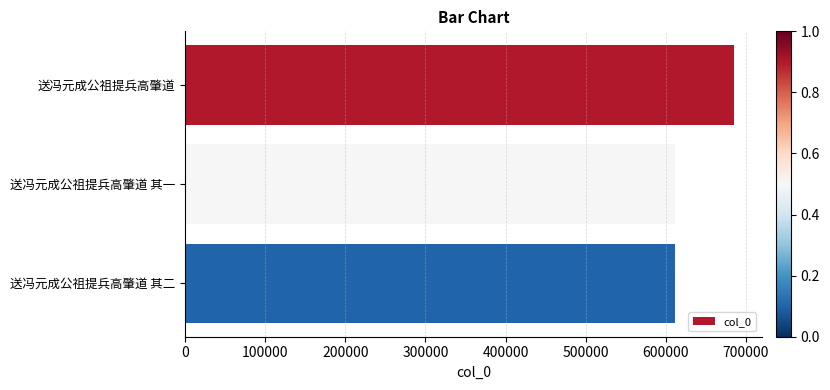

What is the label of the 2nd bar from the bottom?

送冯元成公祖提兵高肇道 其一